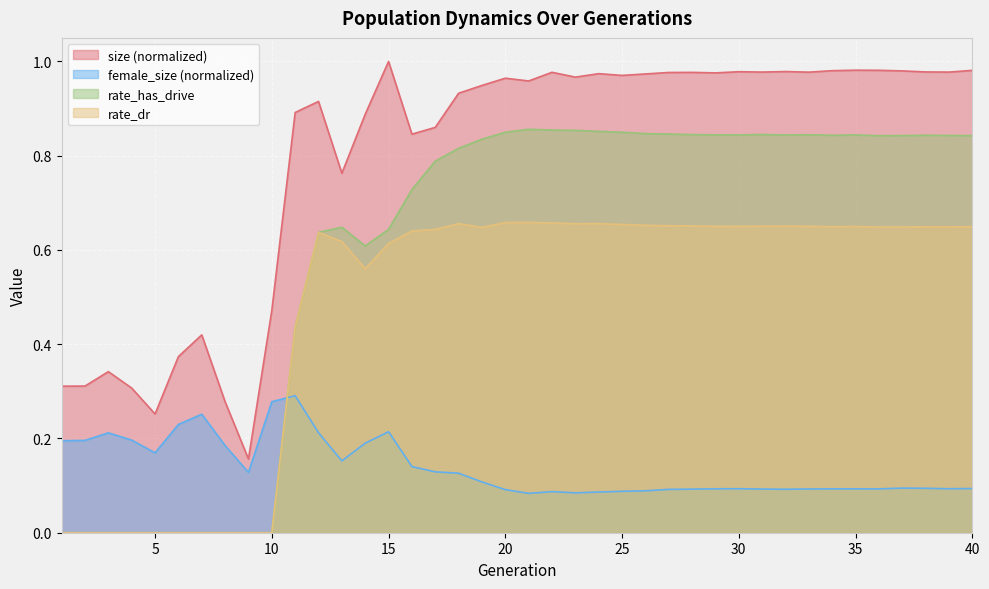

How many lines are shown in the chart?

4